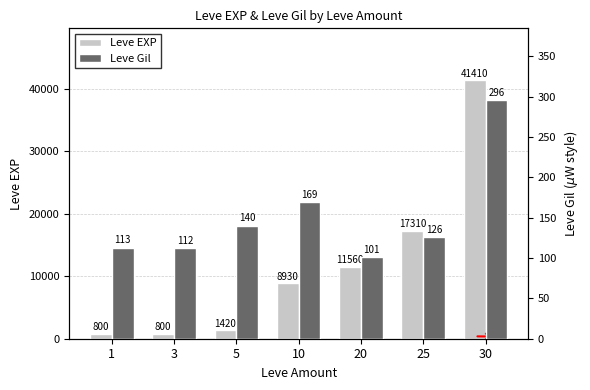

How many categories are shown in the chart?

7